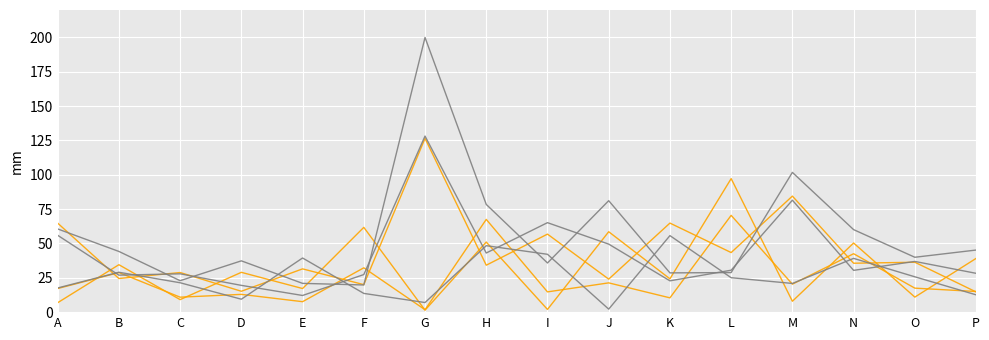

How many lines are shown in the chart?

6